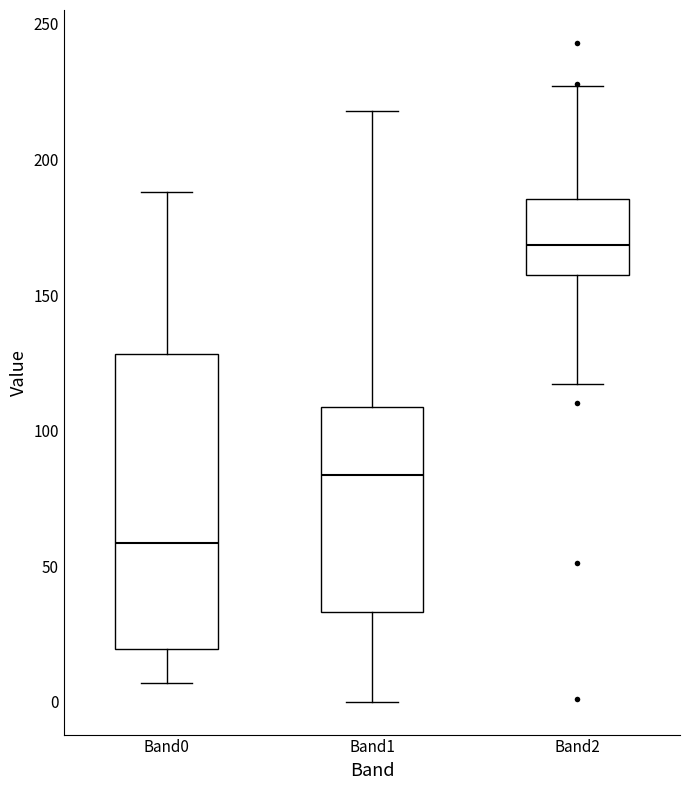

Which box is the tallest, from its lower edge to its upper edge?

Band0